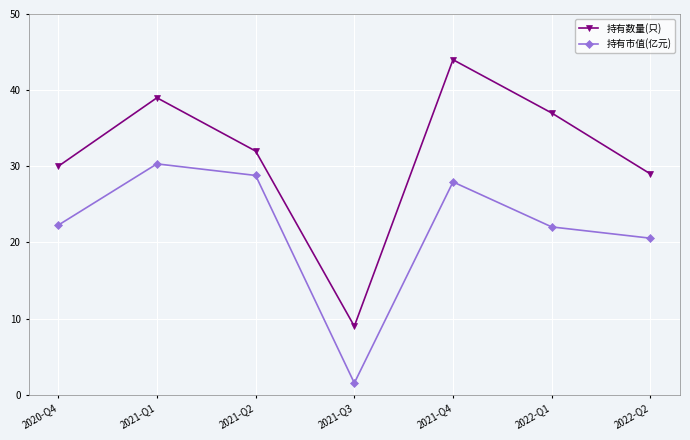

At which category is the sum across all series the highest?

2021-Q4